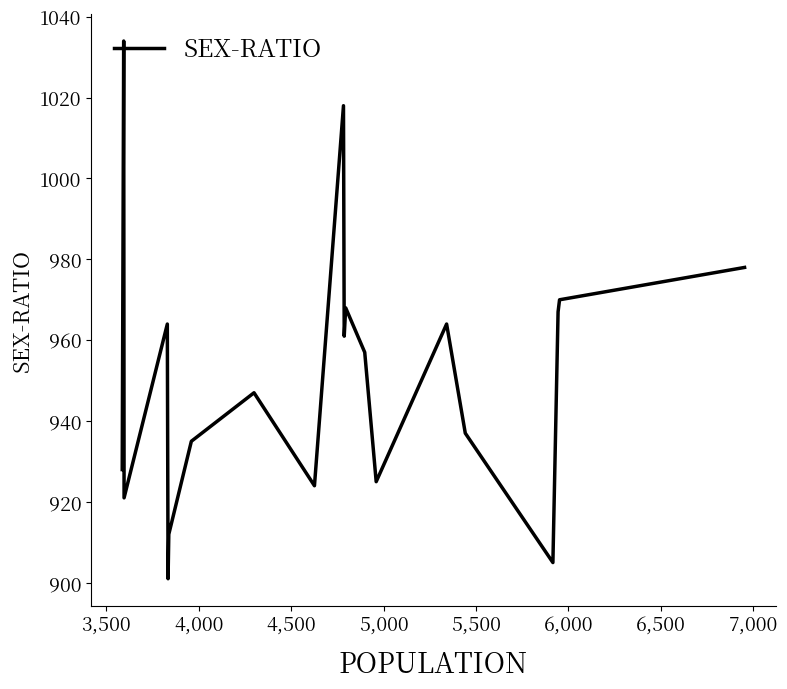

True or false: there are more than 2 points higher than both neighbors.

True